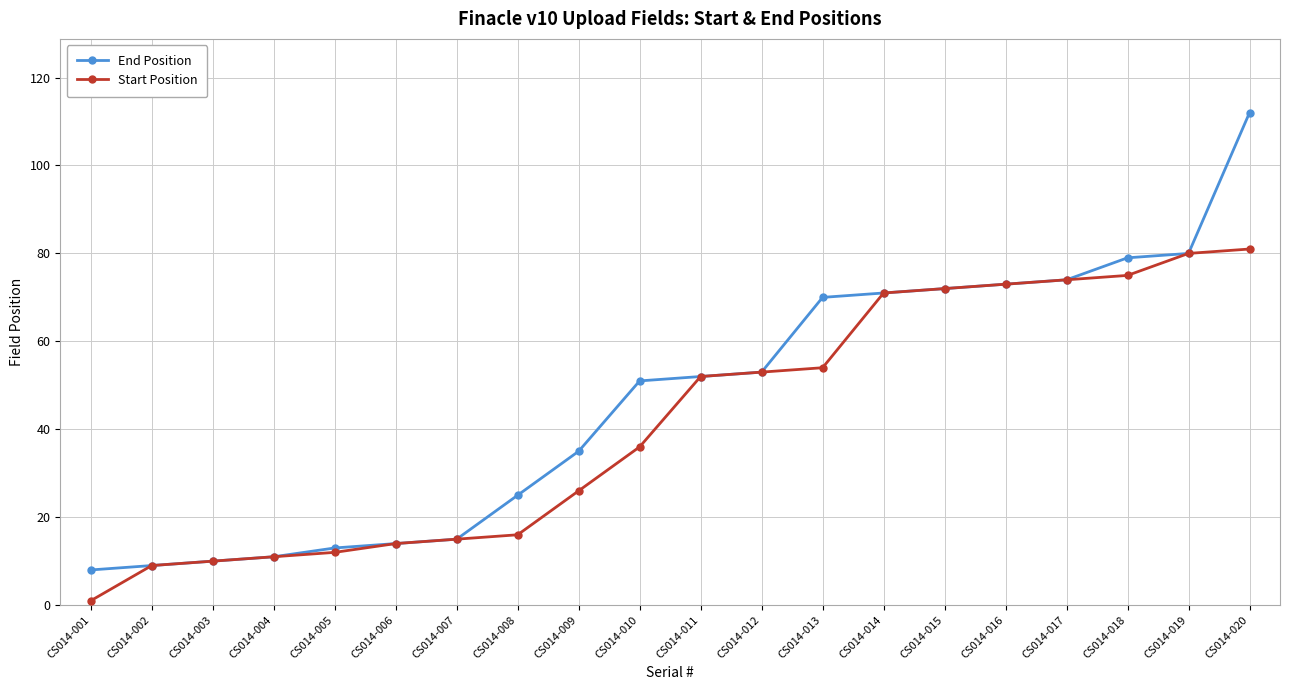

Reading left to right, extract all data points from this chart.

End Position: 8	9	10	11	13	14	15	25	35	51	52	53	70	71	72	73	74	79	80	112
Start Position: 1	9	10	11	12	14	15	16	26	36	52	53	54	71	72	73	74	75	80	81